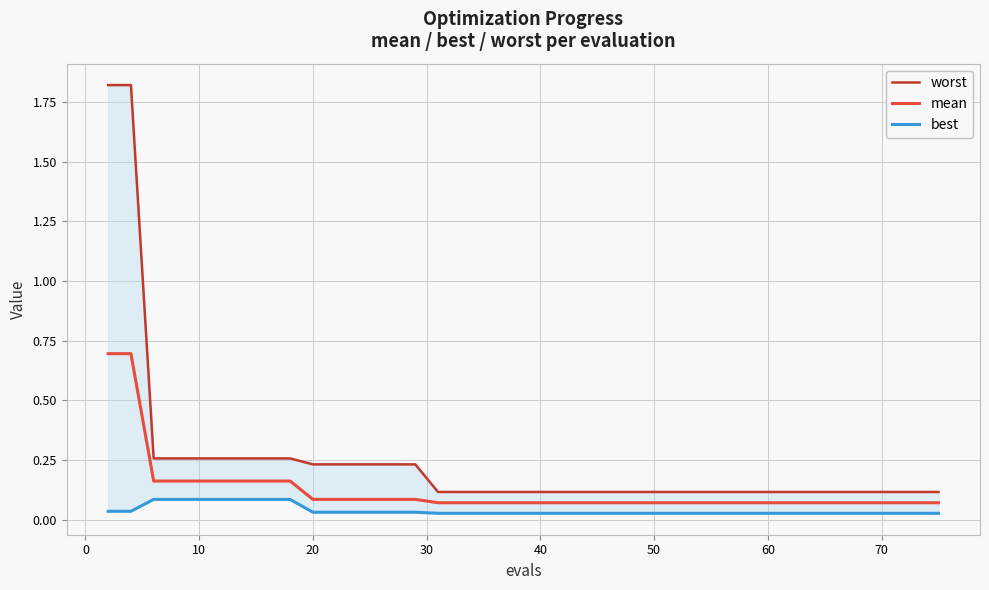

What is the maximum value for mean?

0.7